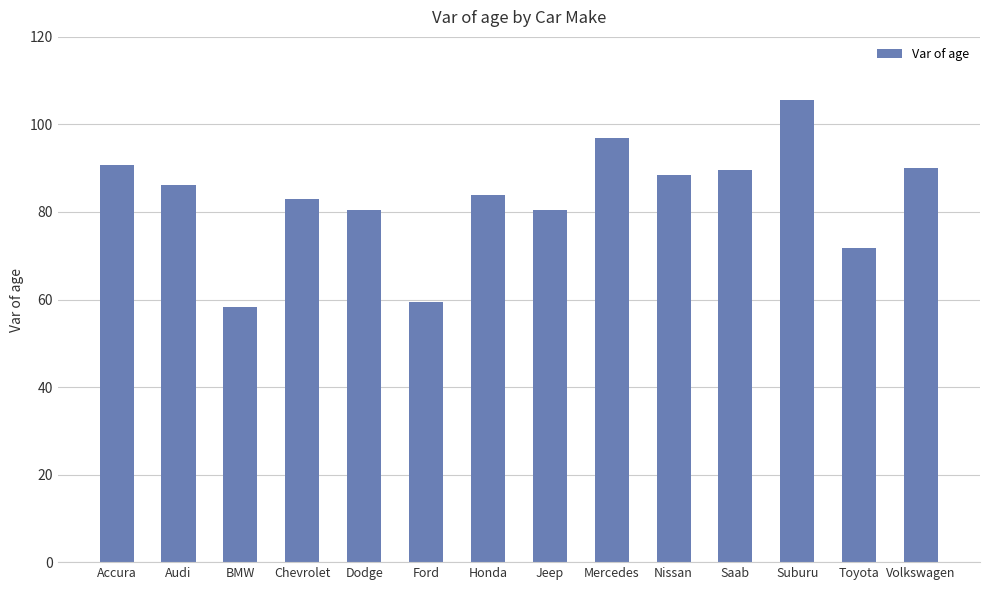

The chart shows a value of 130.2 at Accura. True or false?

False